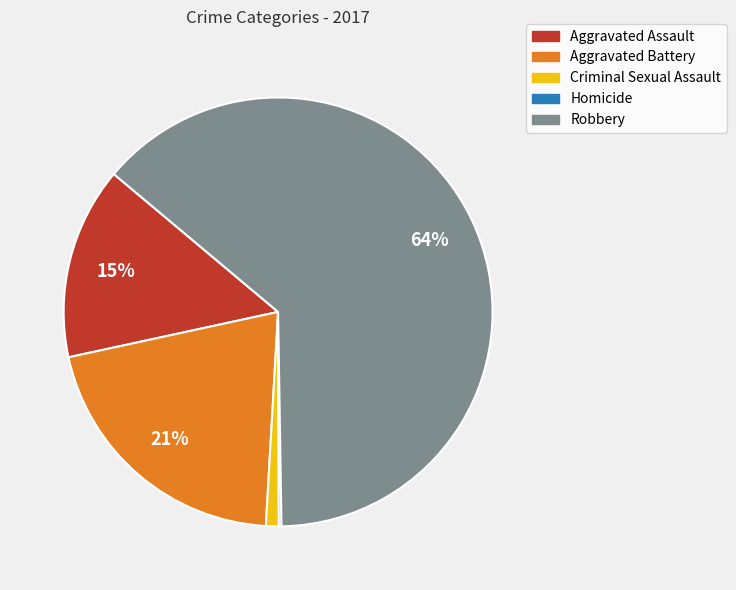

Is there a majority slice in this chart?

Yes